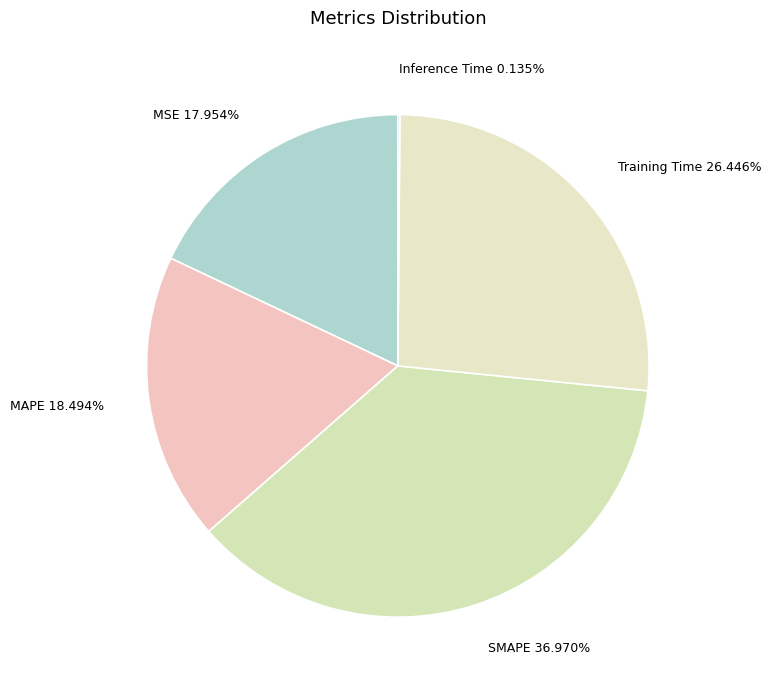

Is SMAPE the majority of the pie?

No